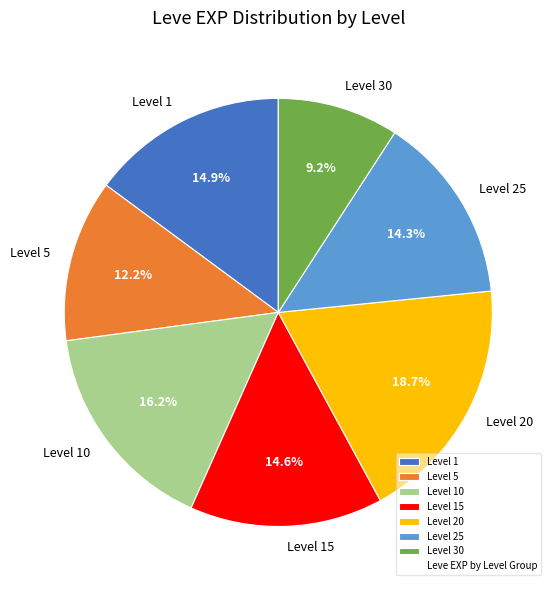

What is the largest slice in the pie chart?

Level 20